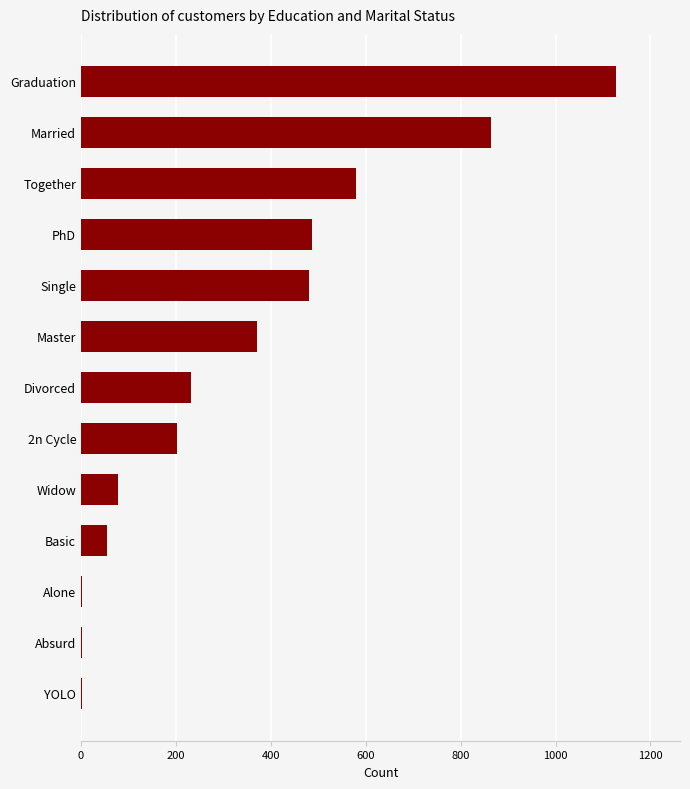

Between Absurd and Widow, which is larger?

Widow